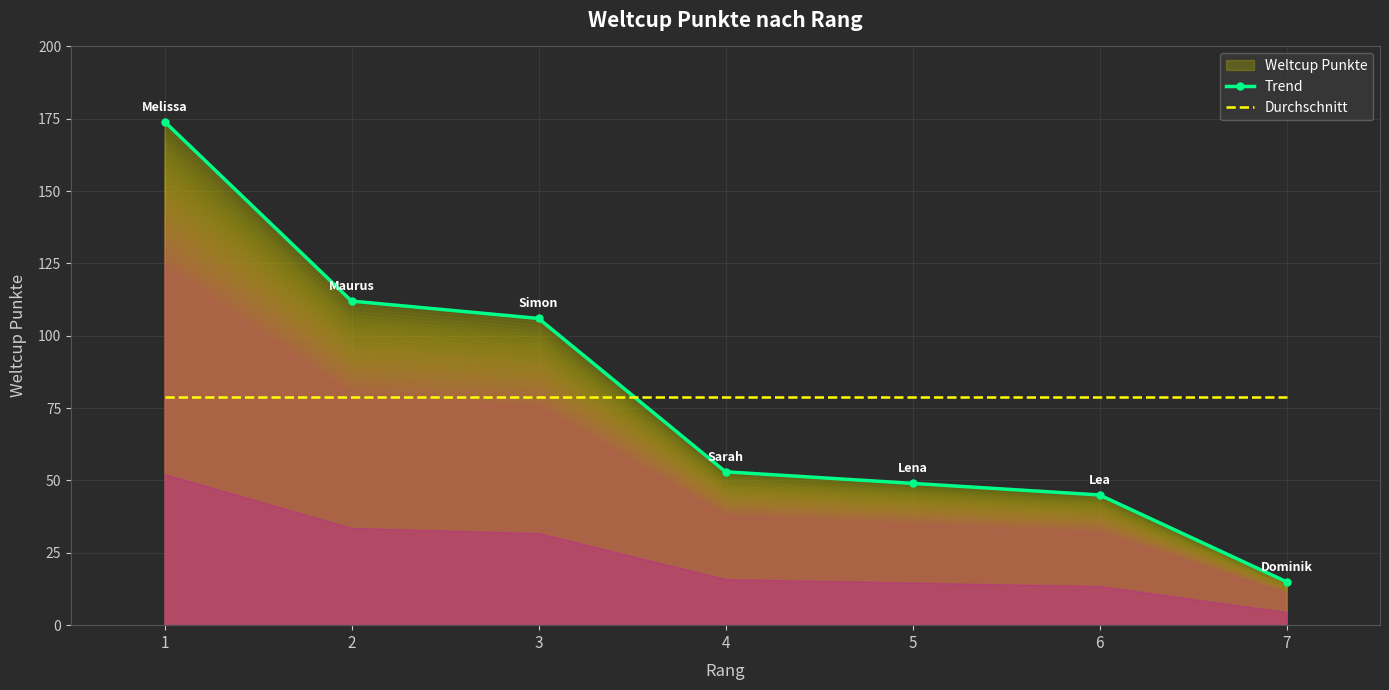

What is the difference between the highest and lowest values at 7?

64